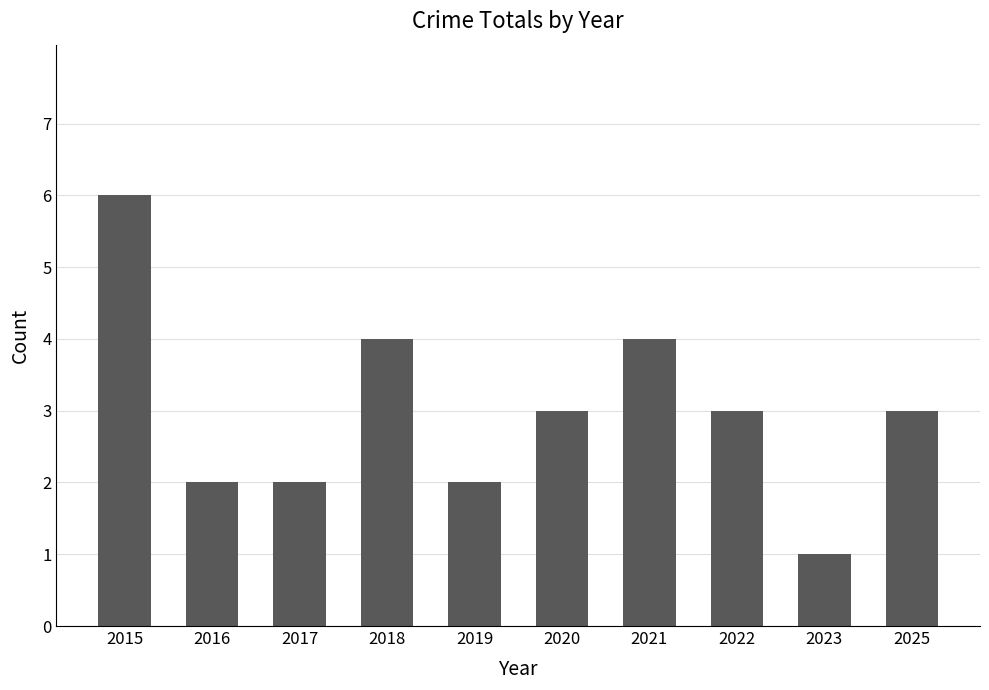

How many values are between 2 and 4?

8